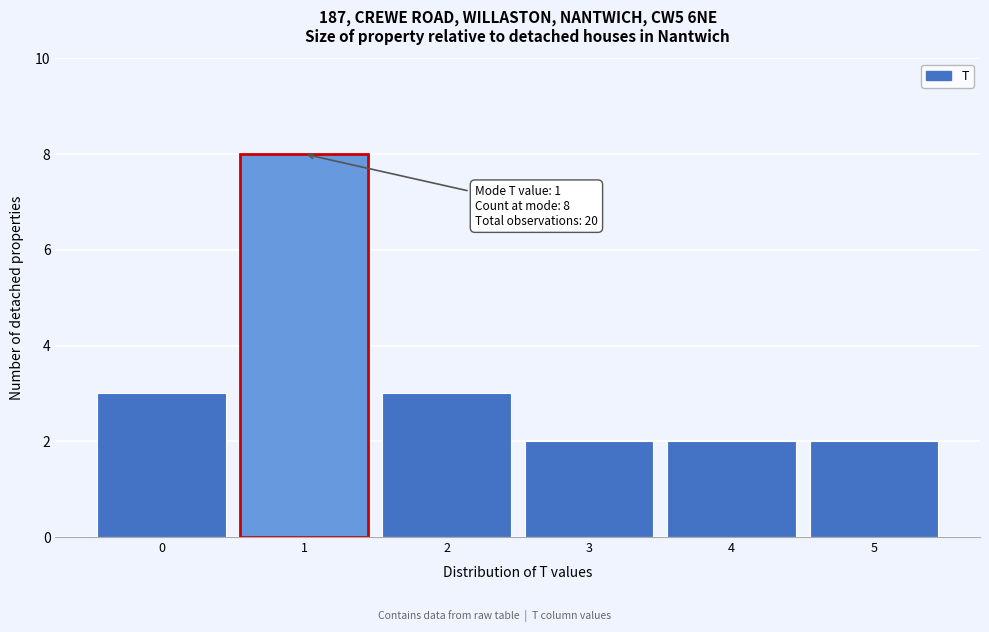

Which range on the x-axis has the tallest bar?

0.5 to 1.5